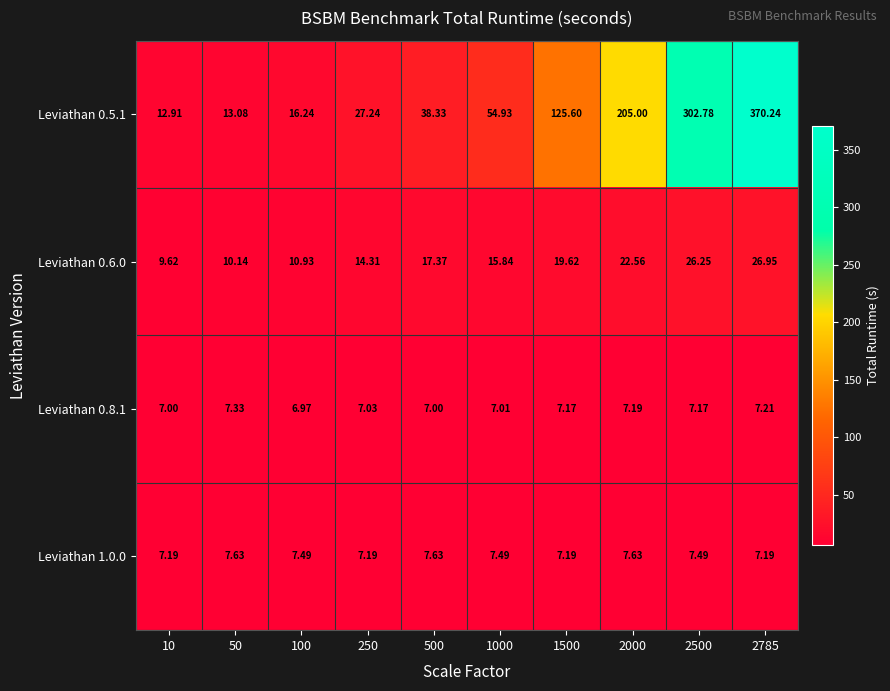

Count the number of categories in the chart.

10